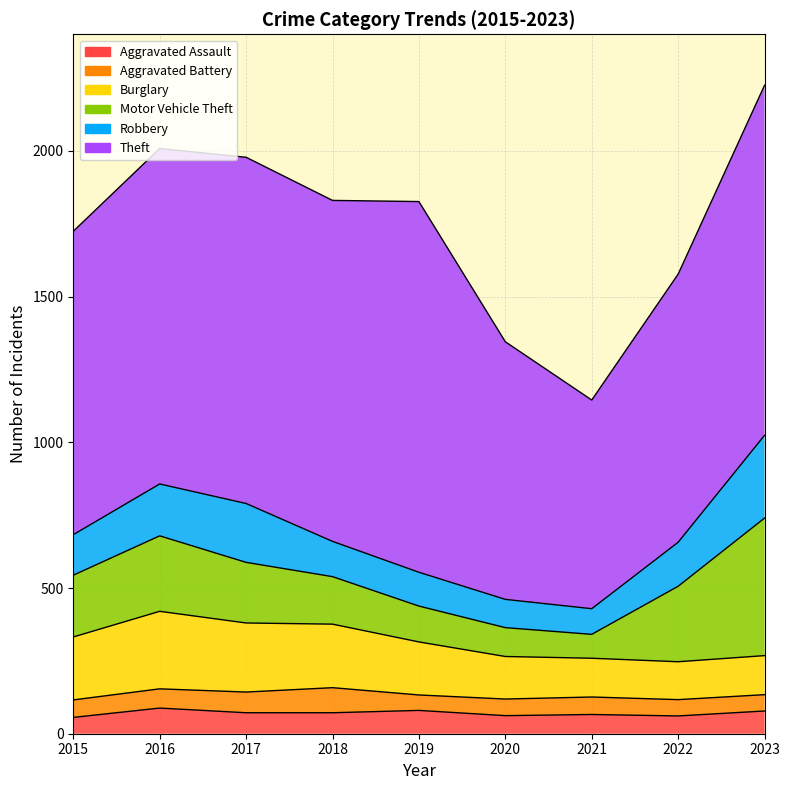

What is the maximum value shown in the chart?

1272